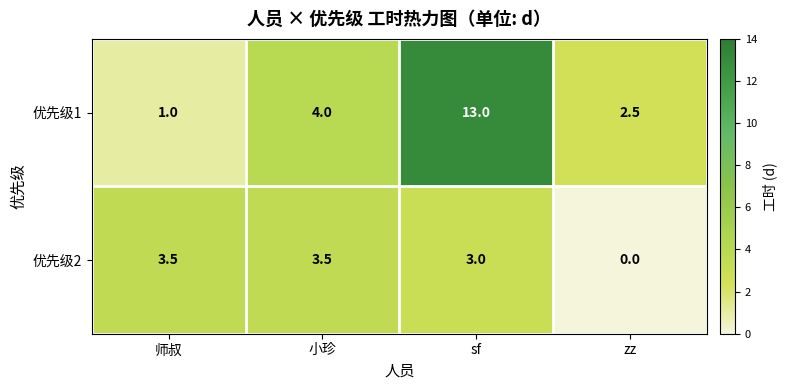

List the series in order of their overall mean, highest first.

优先级1, 优先级2